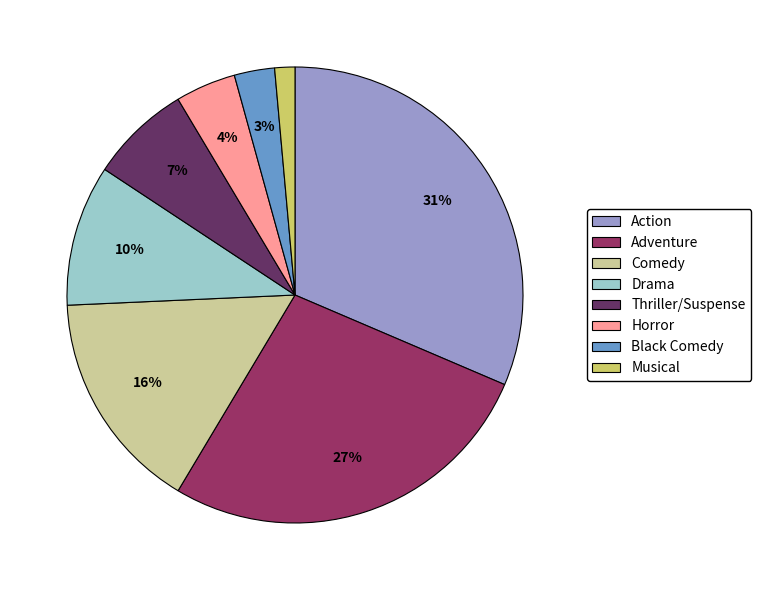

To the nearest percent, what is the combined percentage of Comedy and Adventure?

43%